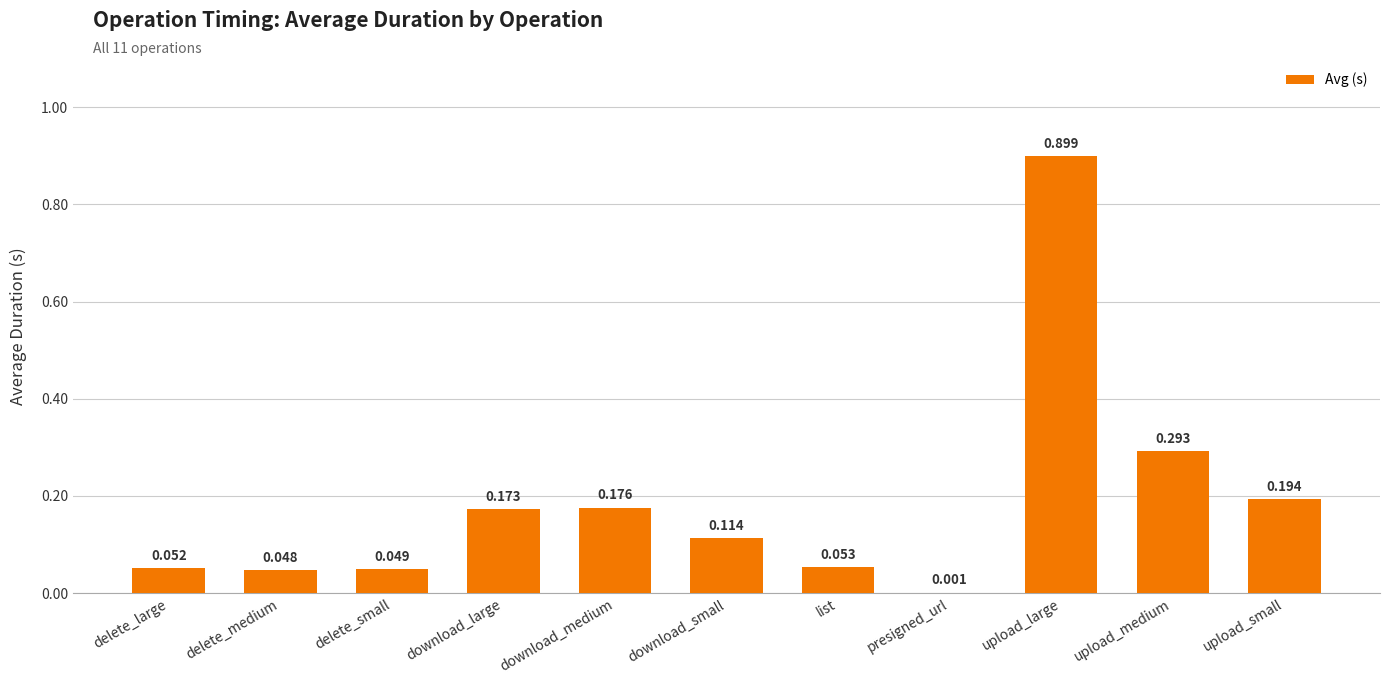

Which category has the highest value across all series?

upload_large